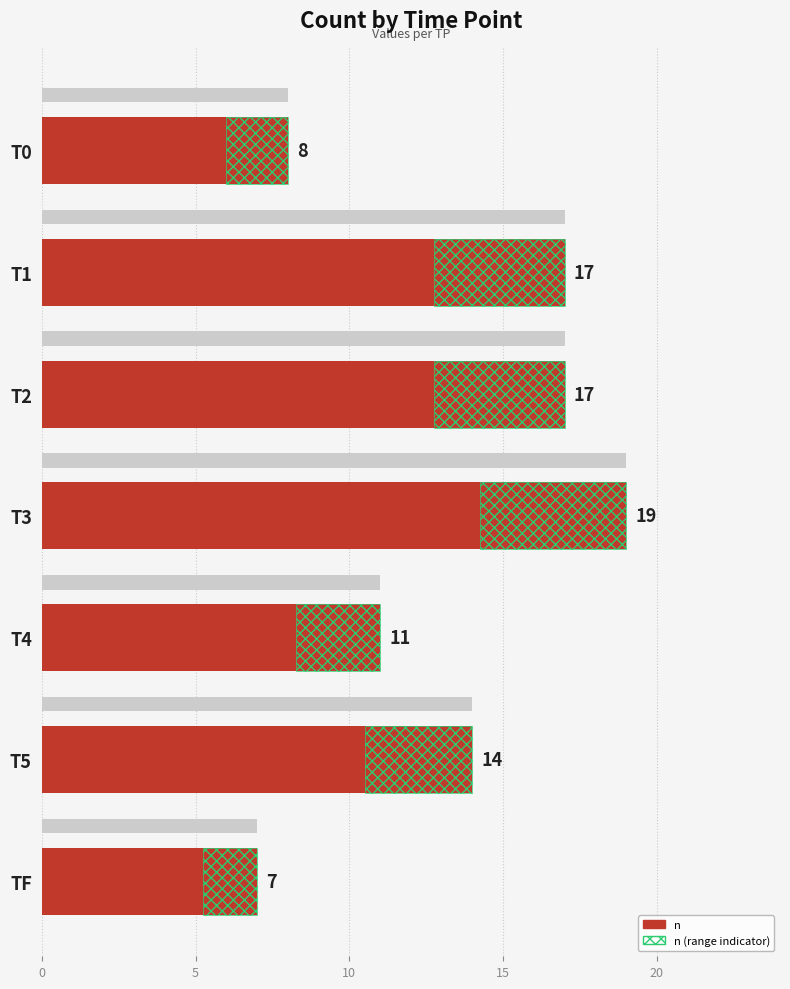

How many data points in n (range indicator) are above 3?

4